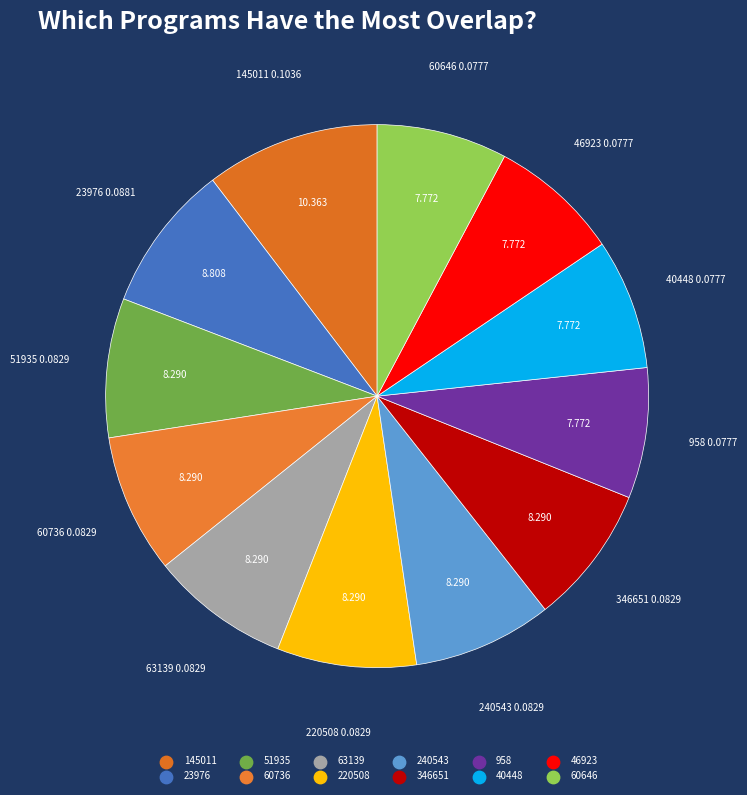

Is it true that 63139 is 1% of the pie?

False